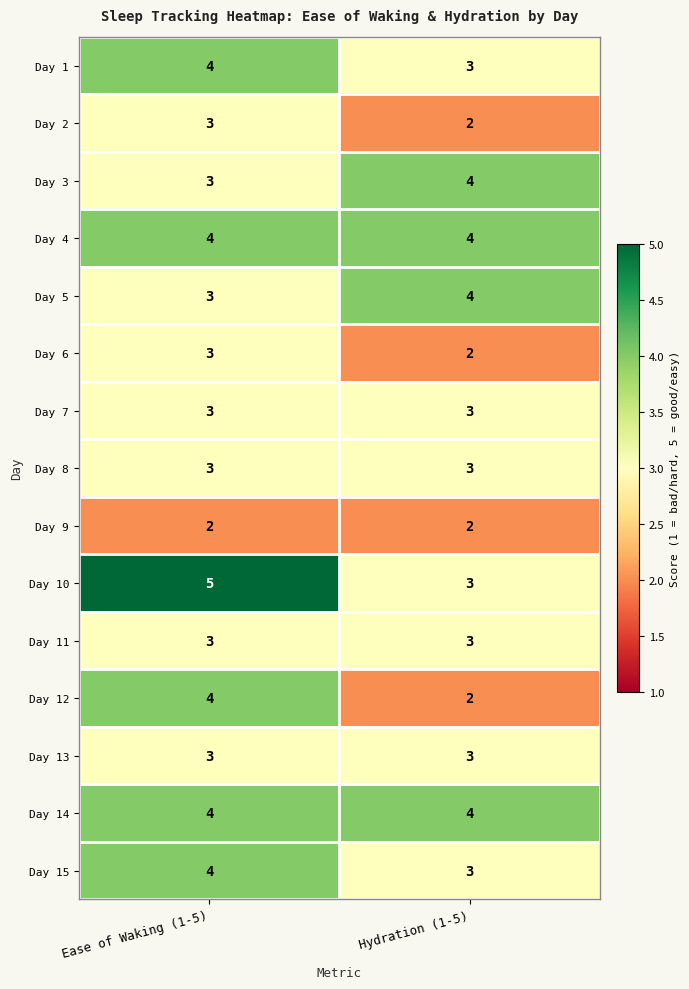

Reading left to right, extract all data points from this chart.

Day 1: 4	3
Day 2: 3	2
Day 3: 3	4
Day 4: 4	4
Day 5: 3	4
Day 6: 3	2
Day 7: 3	3
Day 8: 3	3
Day 9: 2	2
Day 10: 5	3
Day 11: 3	3
Day 12: 4	2
Day 13: 3	3
Day 14: 4	4
Day 15: 4	3